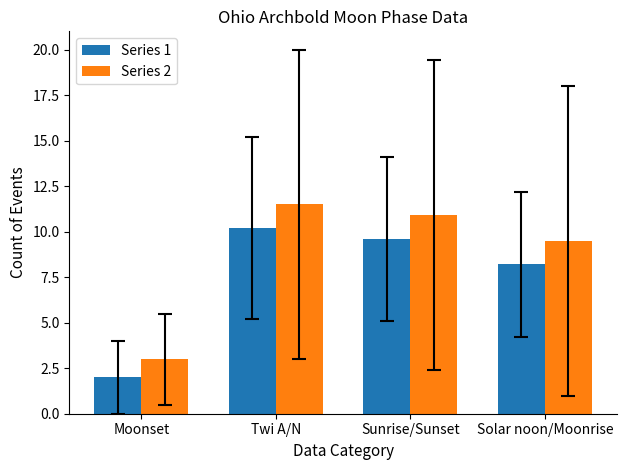

What is the total value across all series at Solar noon/Moonrise?

17.7